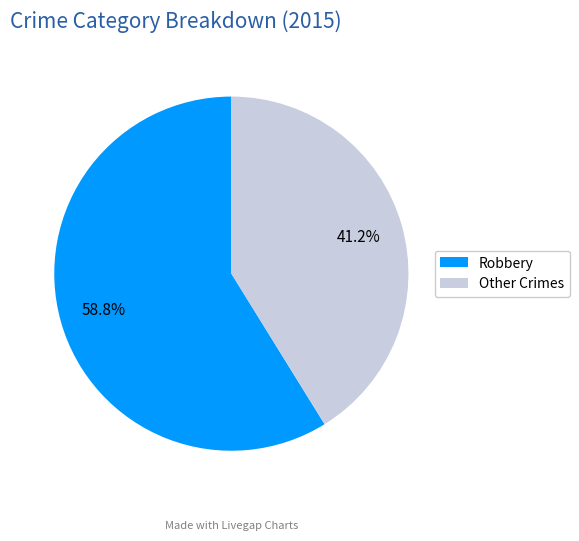

Rank the categories by value from highest to lowest.

Robbery, Other Crimes